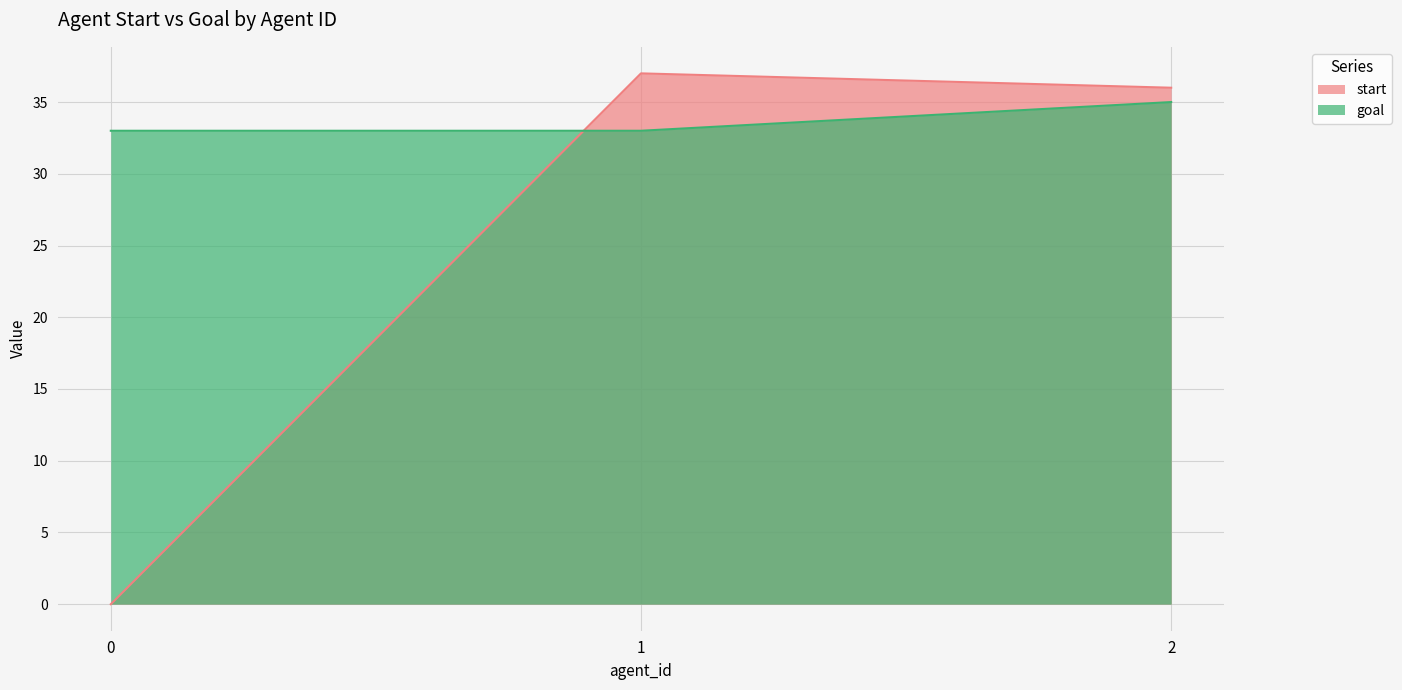

Reading right to left, transcribe all the data shown in this chart.

start: 36	37	0
goal: 35	33	33